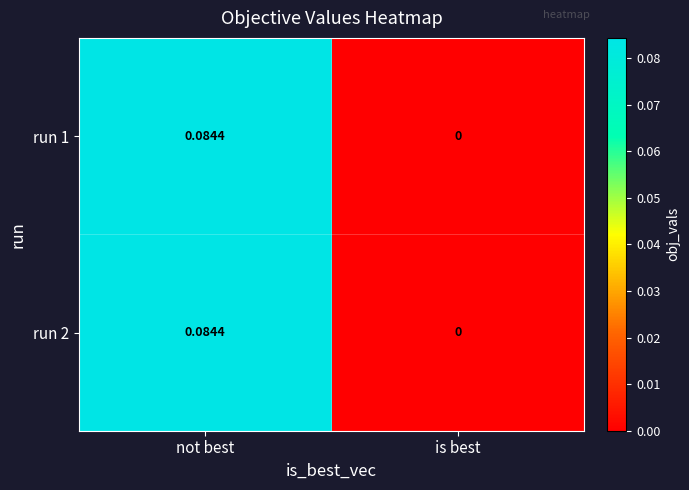

At which label does run 2 reach its minimum?

is best